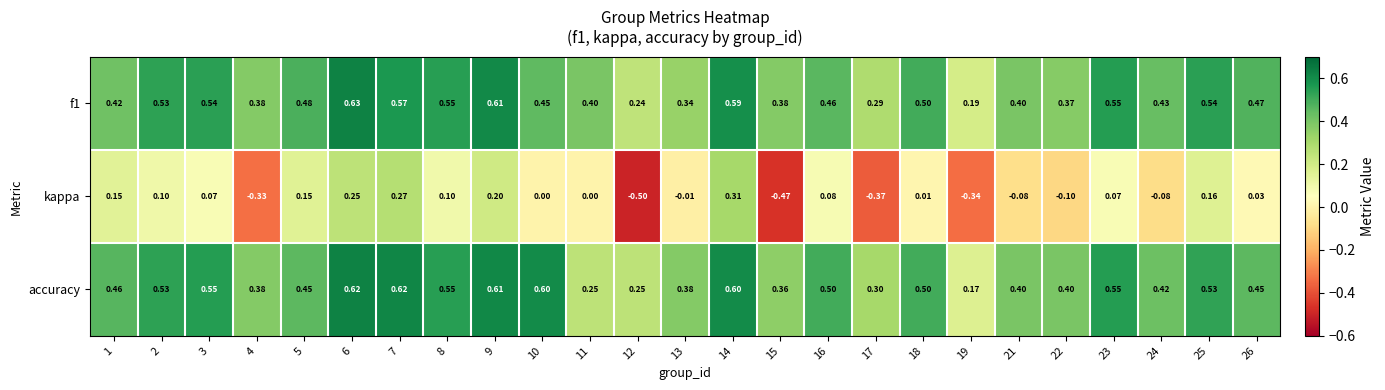

Which series has the largest range (max minus min)?

kappa